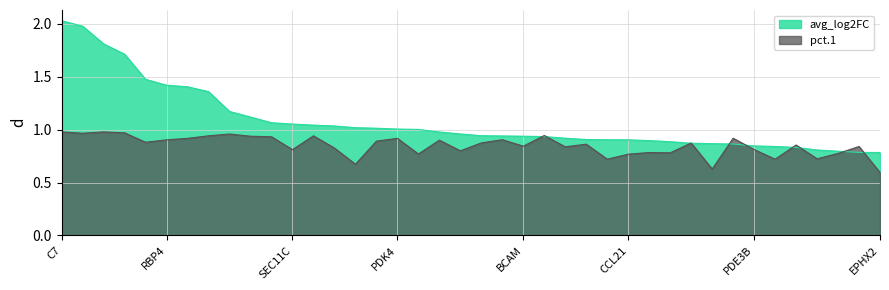

List the series in order of their peak value, lowest first.

pct.1, avg_log2FC